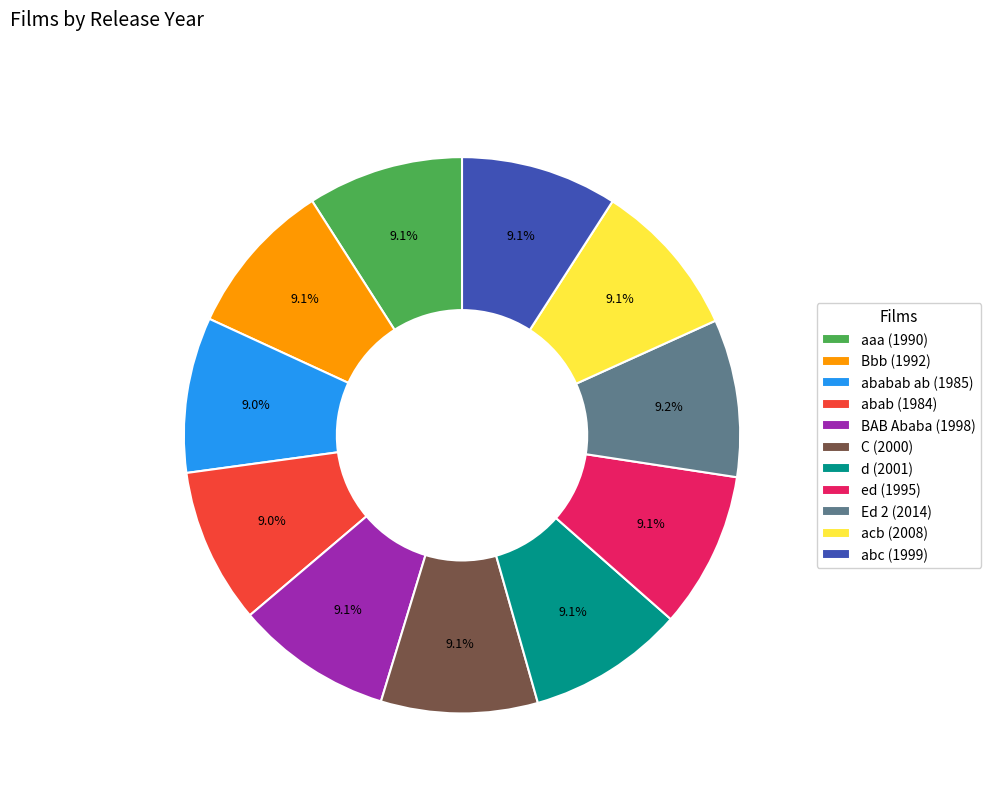

Is there any slice that represents more than half of the pie?

No